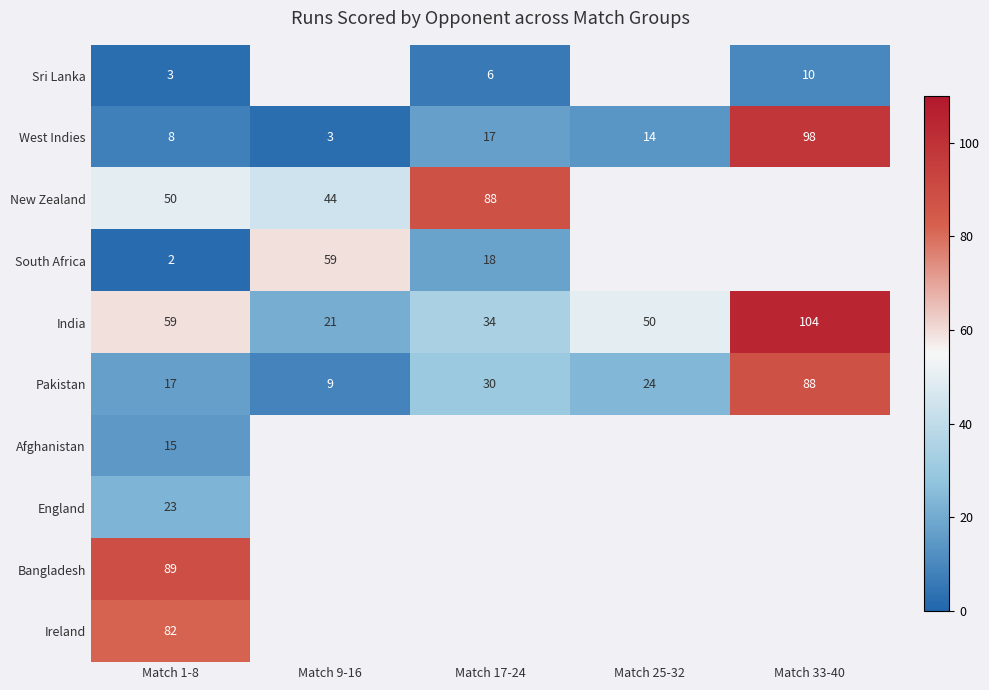

True or false: New Zealand has a value of 10 at Match 1-8.

False